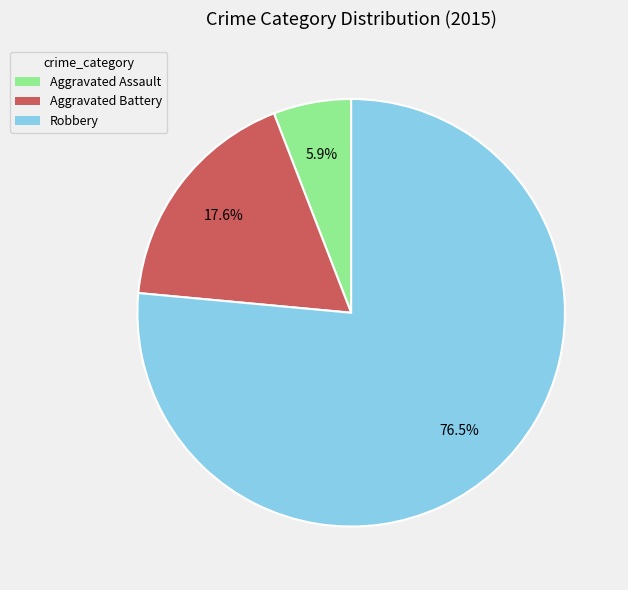

Does Robbery represent more than half of the total?

Yes